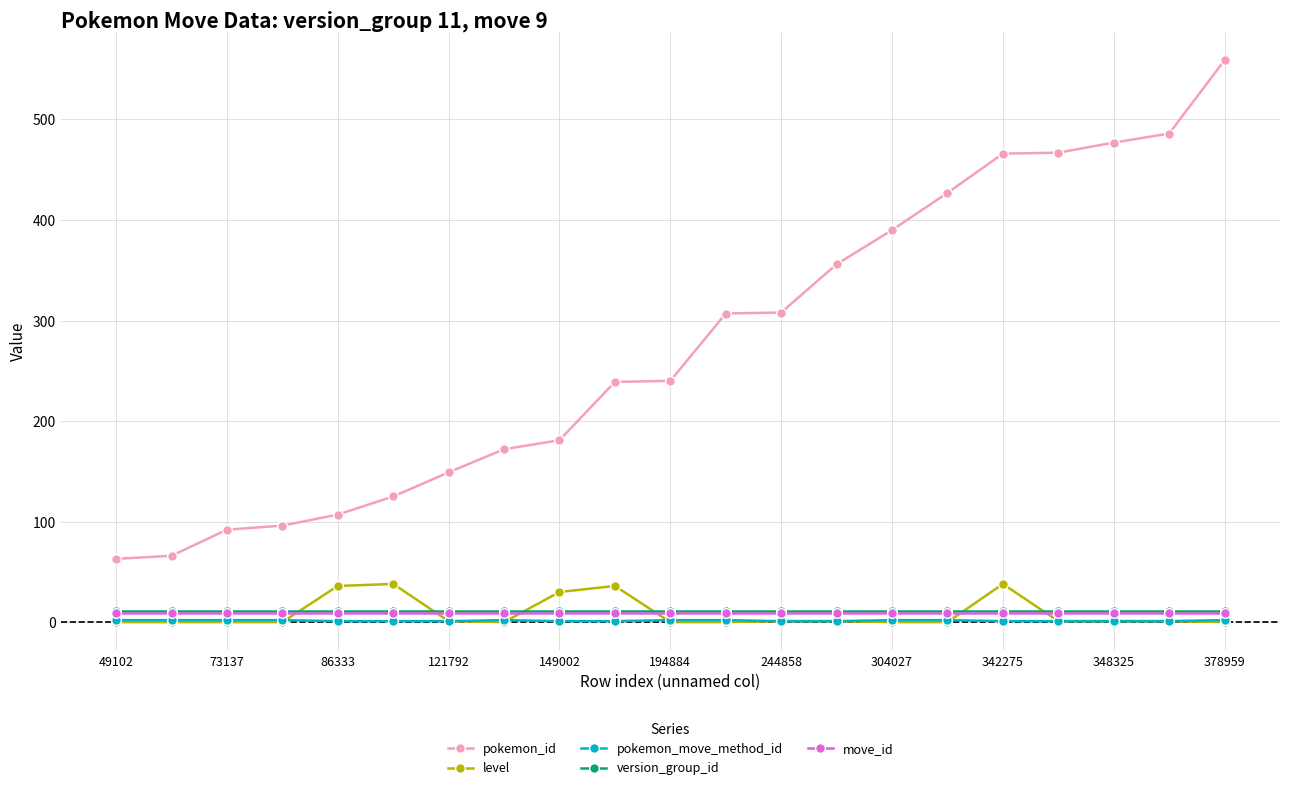

What is the greatest value displayed?

559